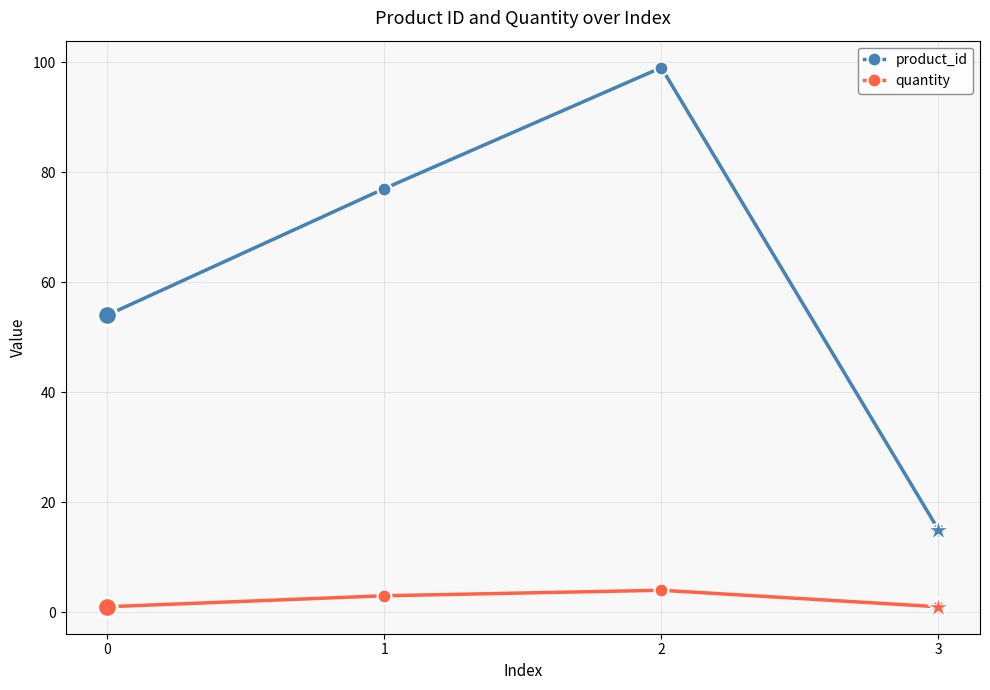

True or false: quantity and product_id intersect in this chart.

False